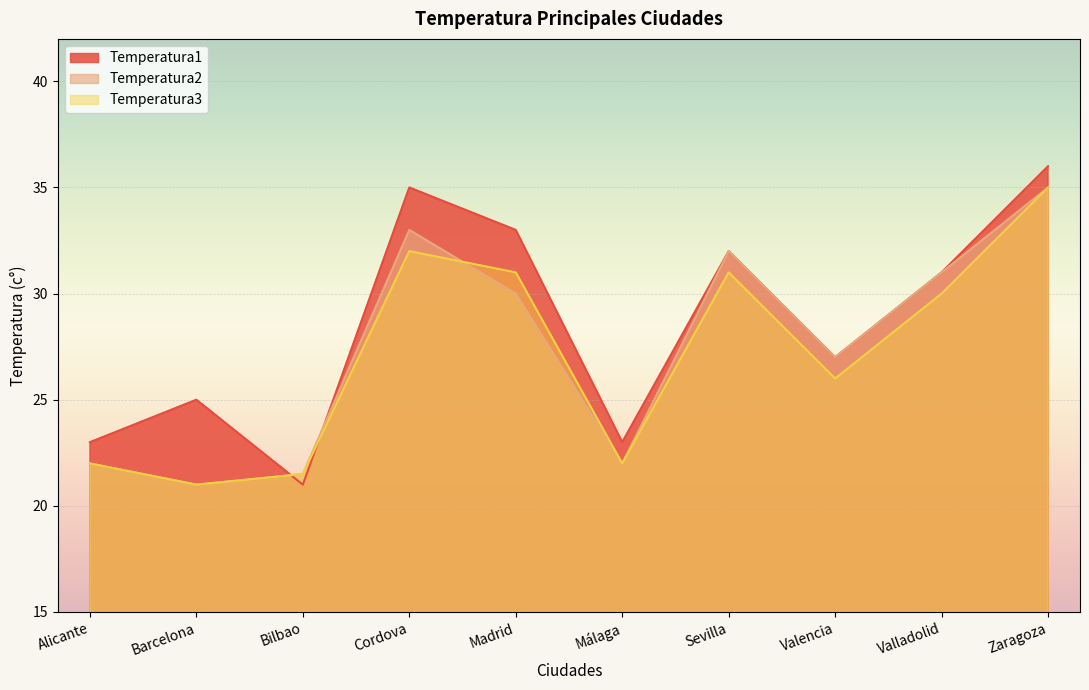

How many data points in Temperatura1 are above 31?

4